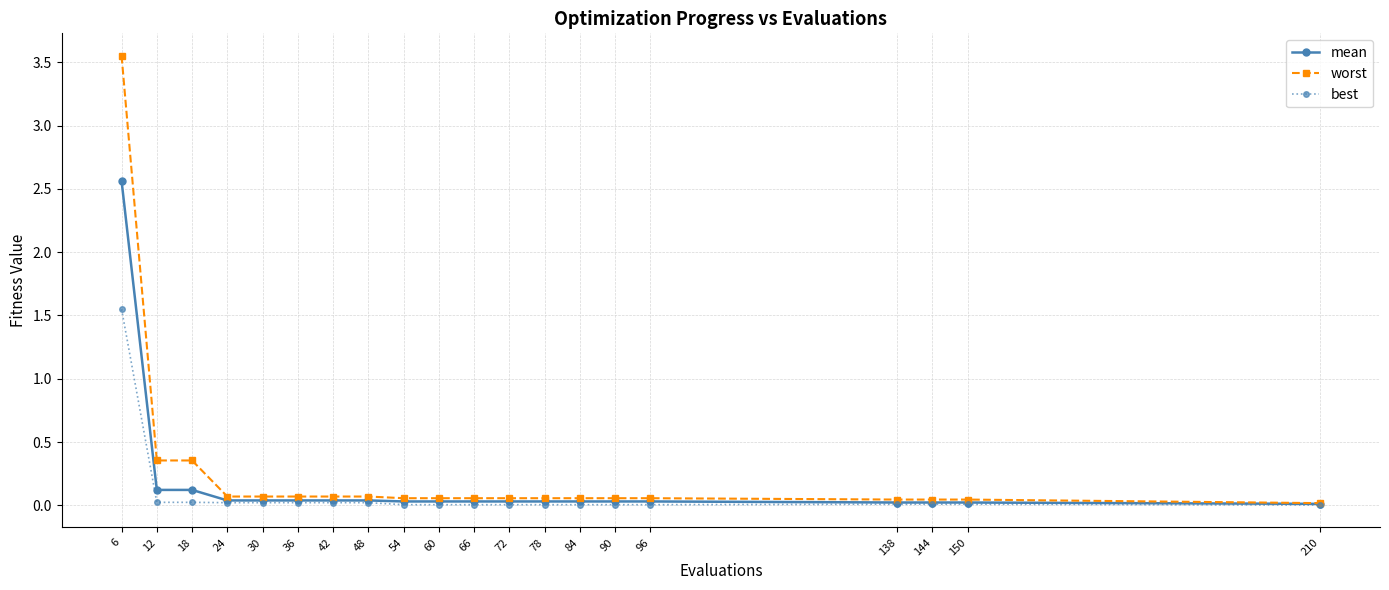

Which series has the largest total across all categories?

worst